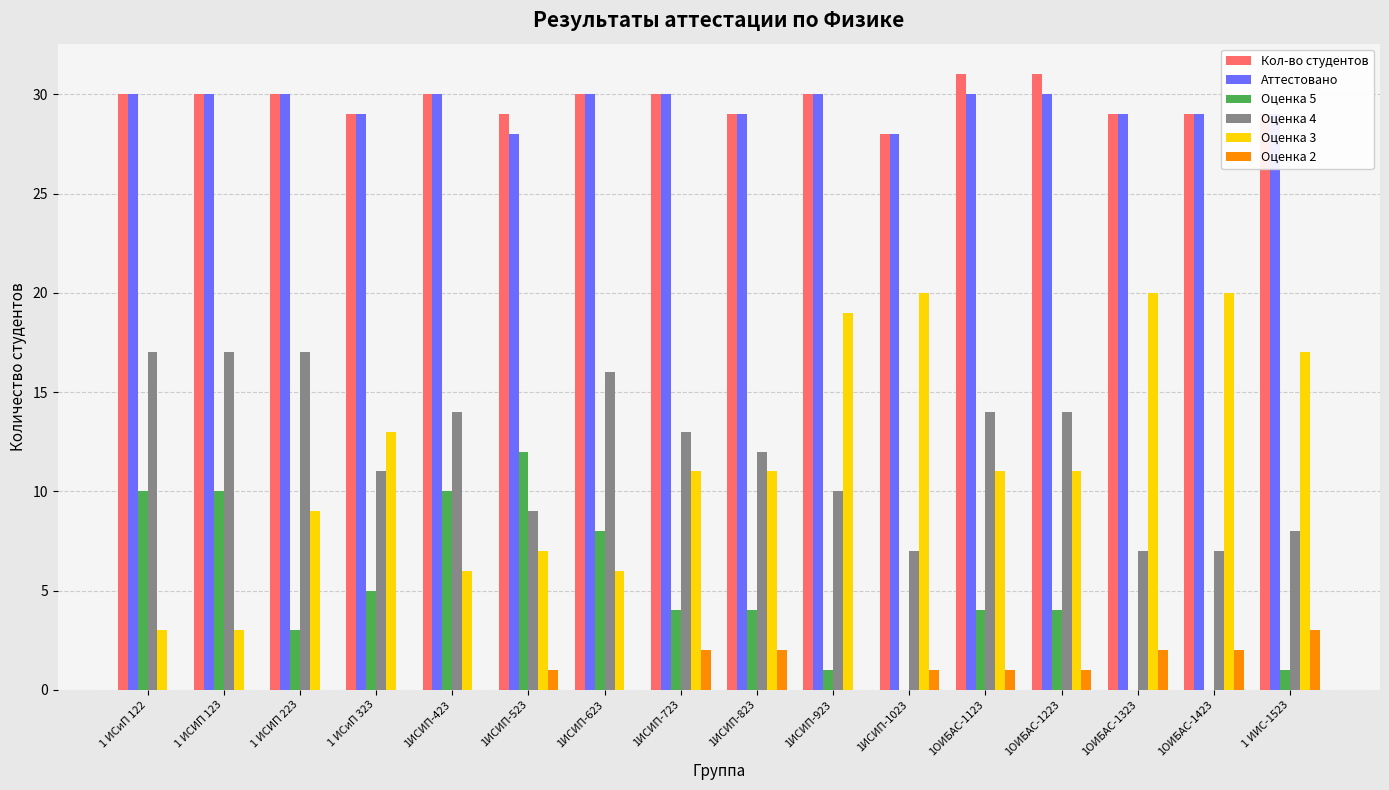

What is the maximum value for Кол-во студентов?

31